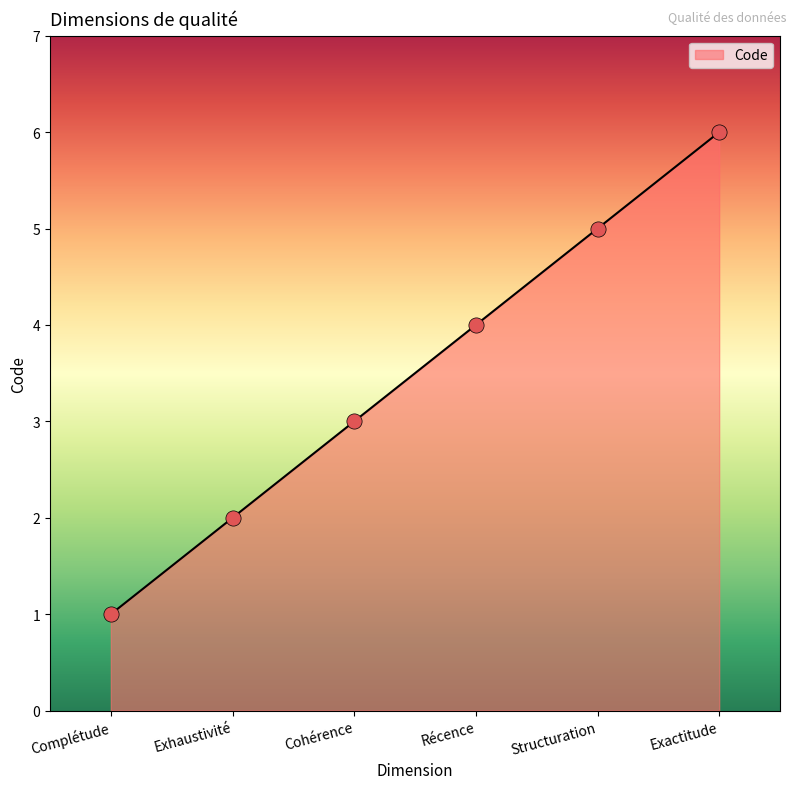

Approximately how many times larger is the value at Exactitude compared to Cohérence?

2.0